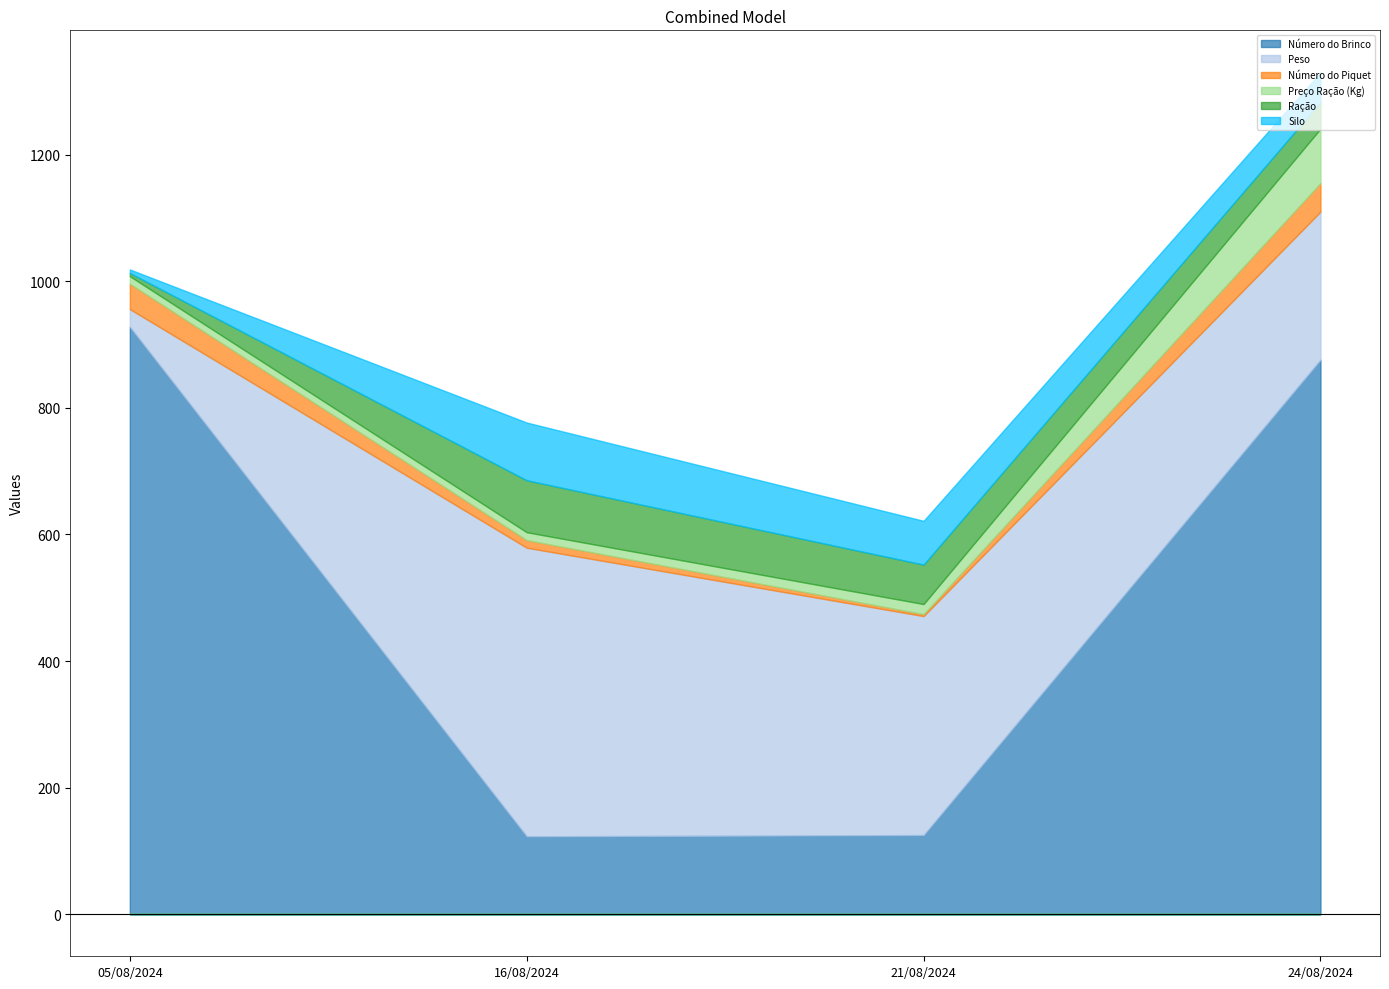

Which series has the largest total across all categories?

Número do Brinco